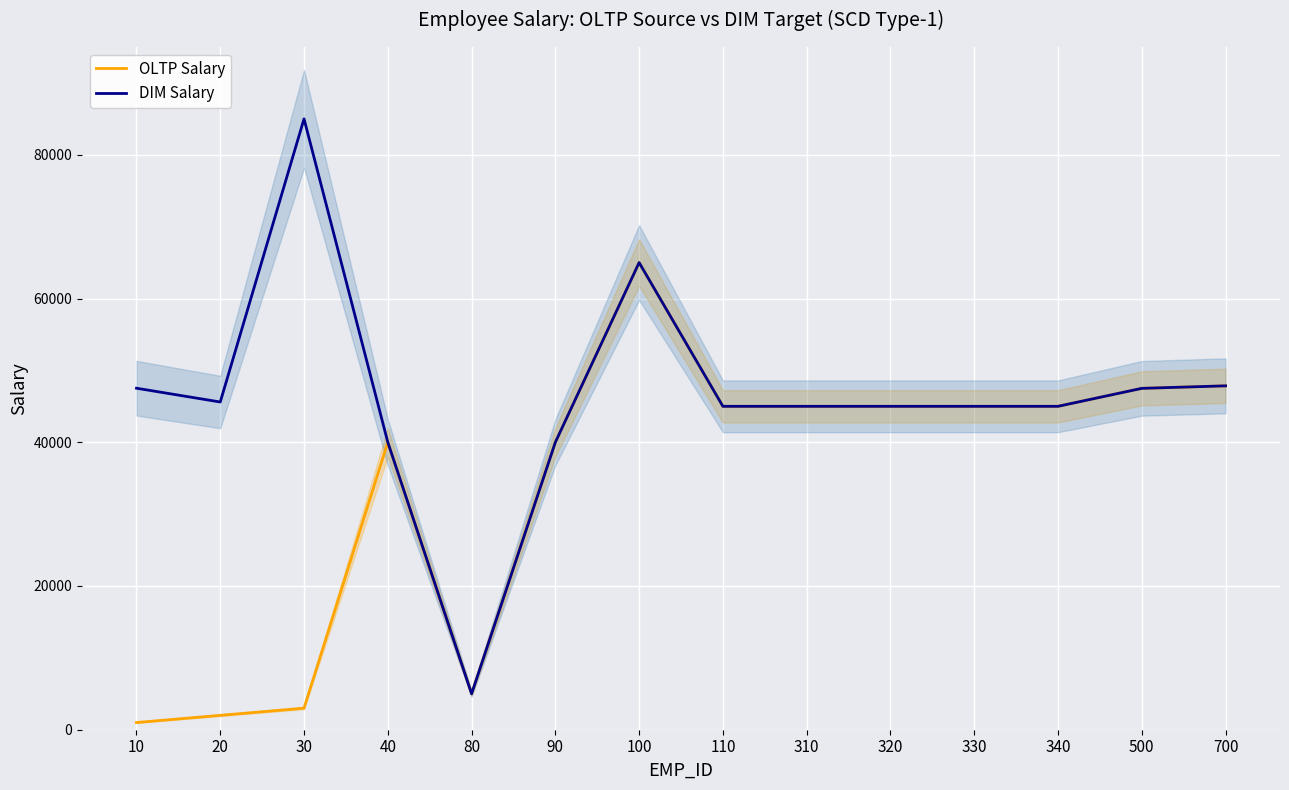

The value of OLTP Salary at 30 is 1027. True or false?

False